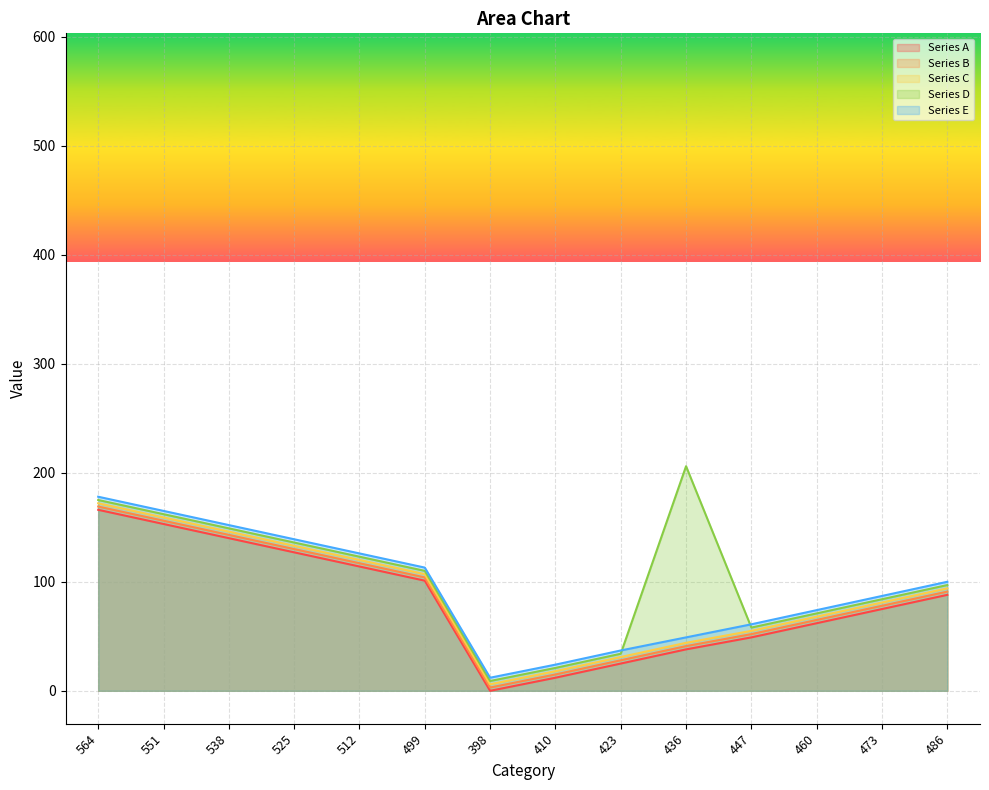

Which has a higher value, 447 or 436?

447